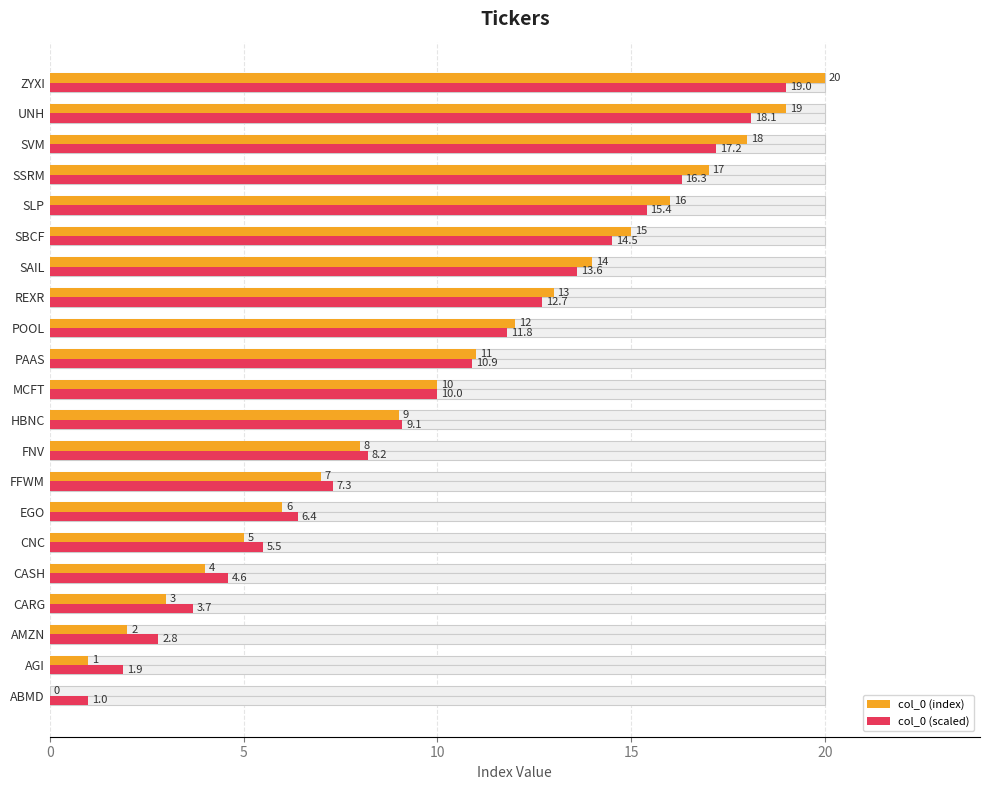

How many groups of bars are there?

21